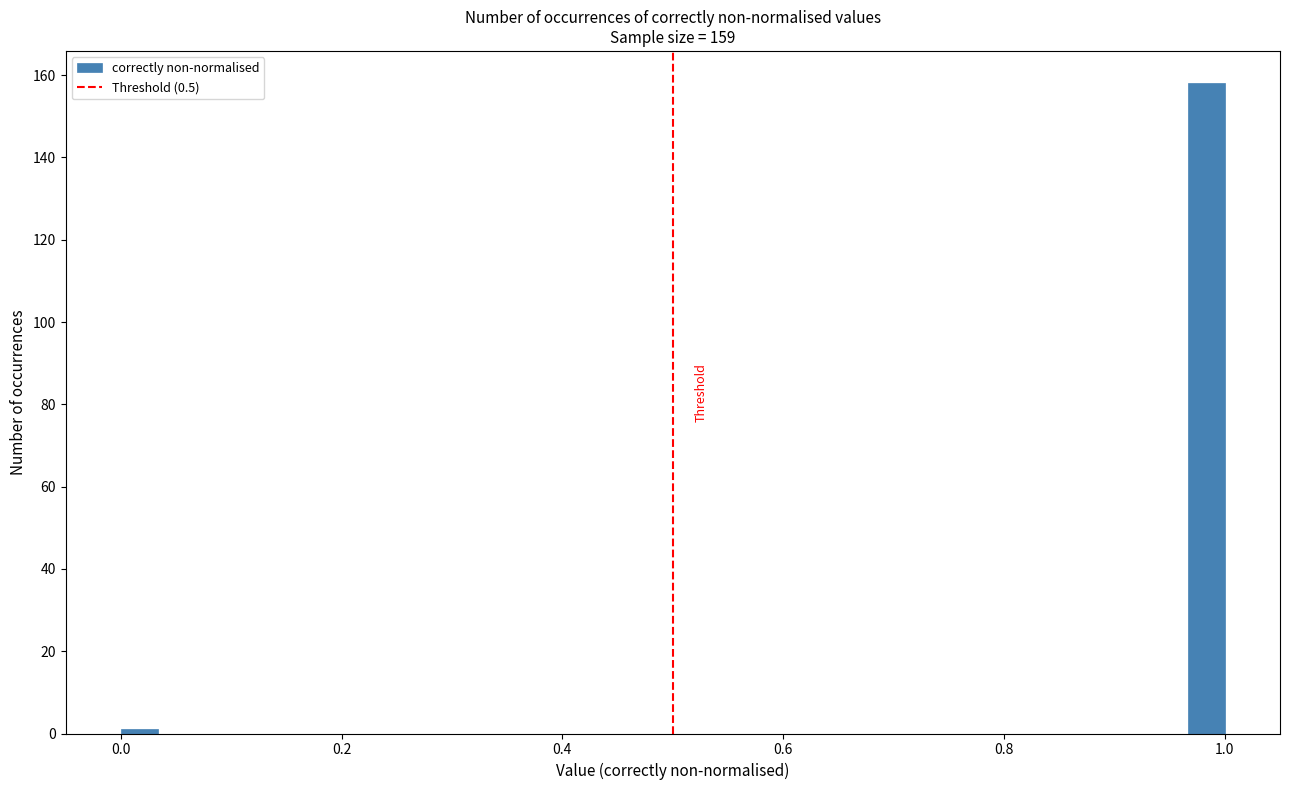

Around what value on the x-axis is the tallest bar? Give the approximate position of its centre, as read against the axis.

0.98